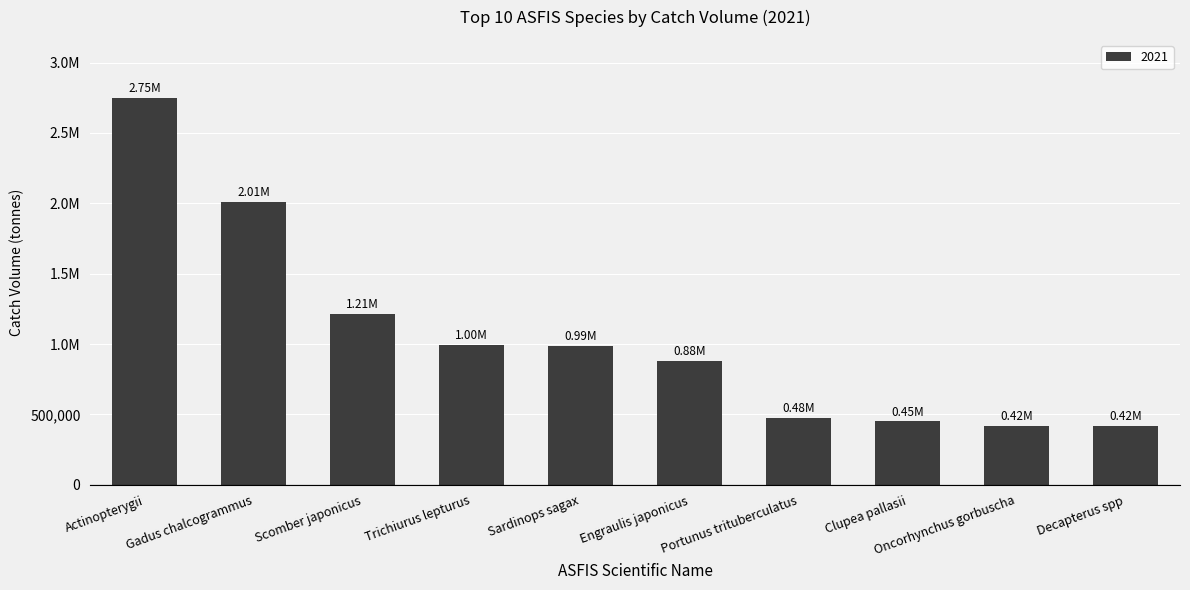

True or false: the data shows 988481.0 at Sardinops sagax.

True